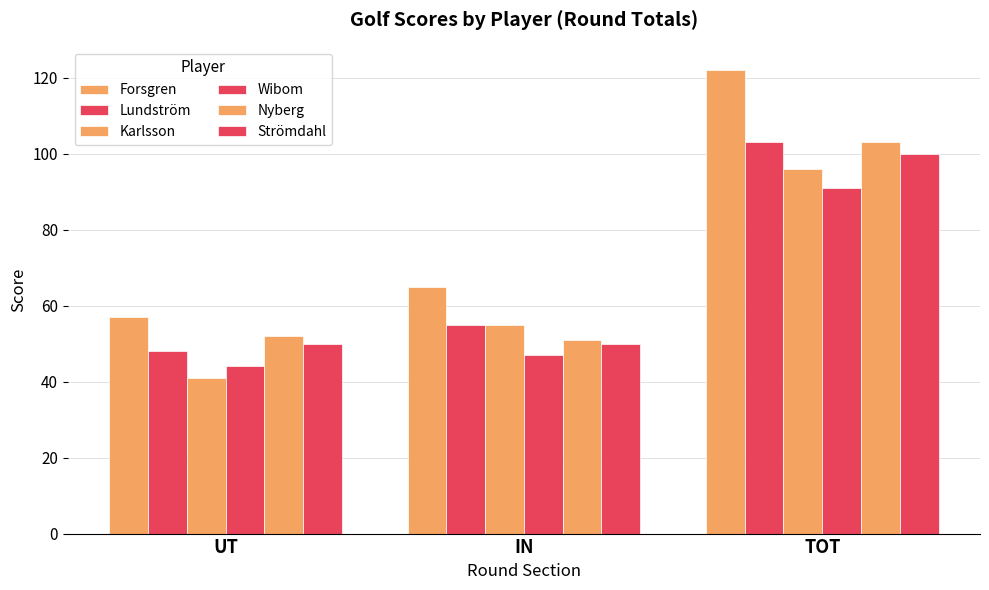

True or false: Karlsson has a value of 61 at TOT.

False